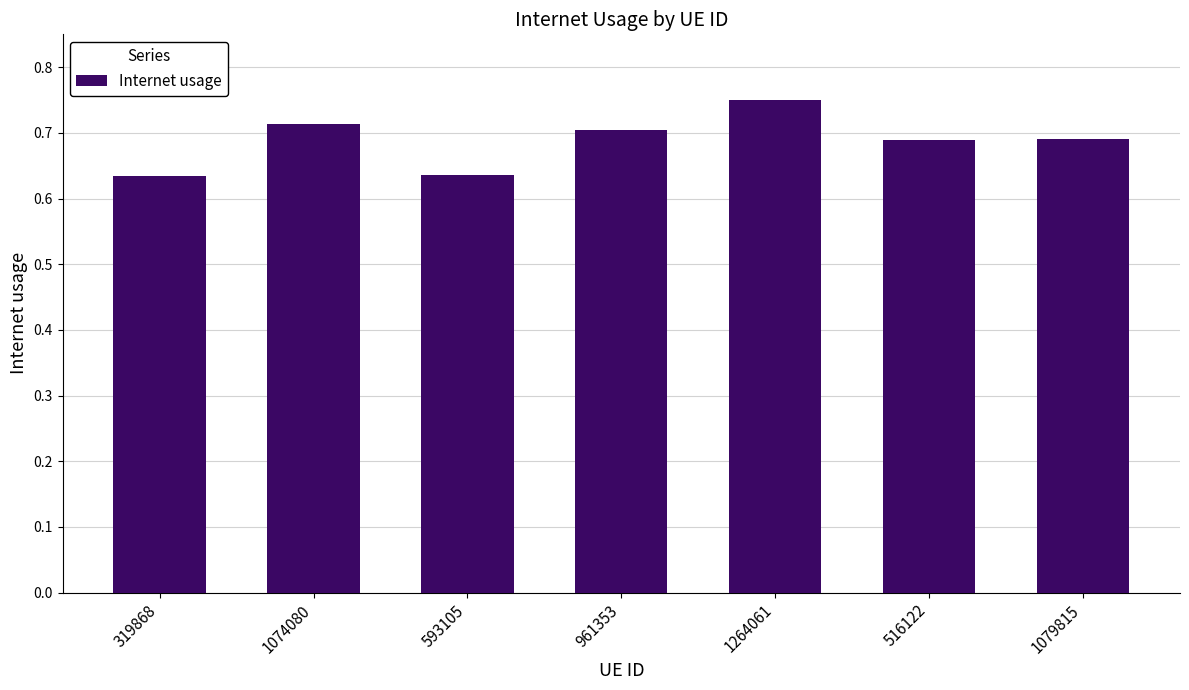

The chart shows a value of 0.7 at 516122. True or false?

True